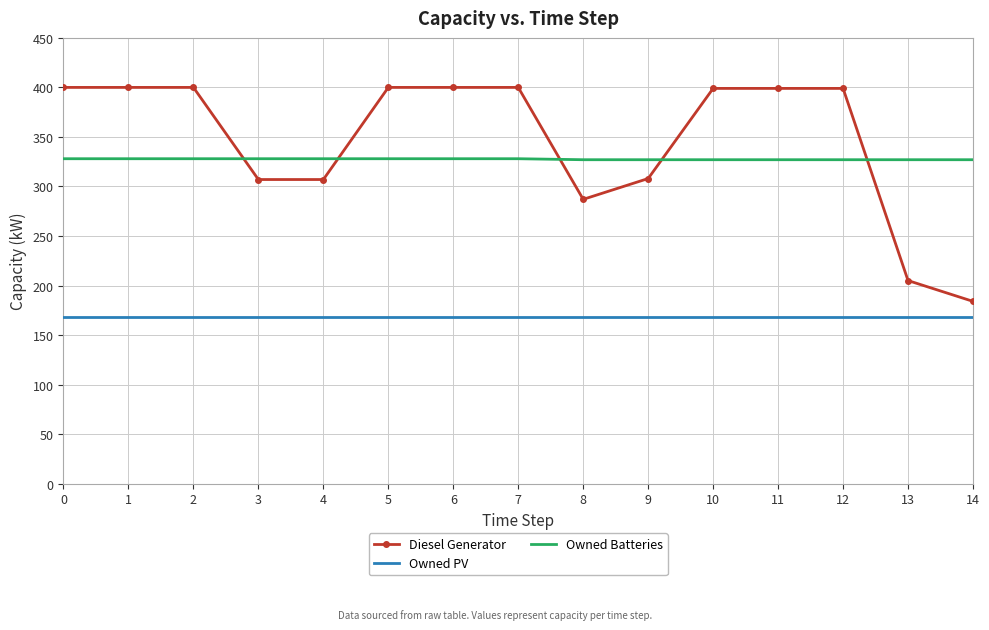

True or false: Owned Batteries and Owned PV cross at least once.

False